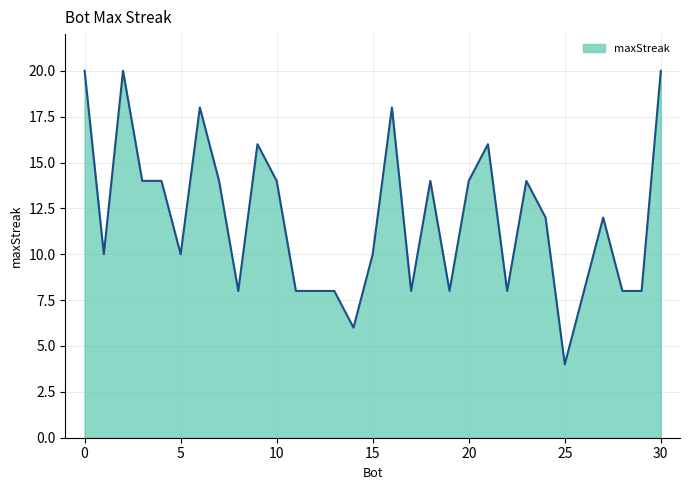

What is the difference between the maximum and minimum values?

16